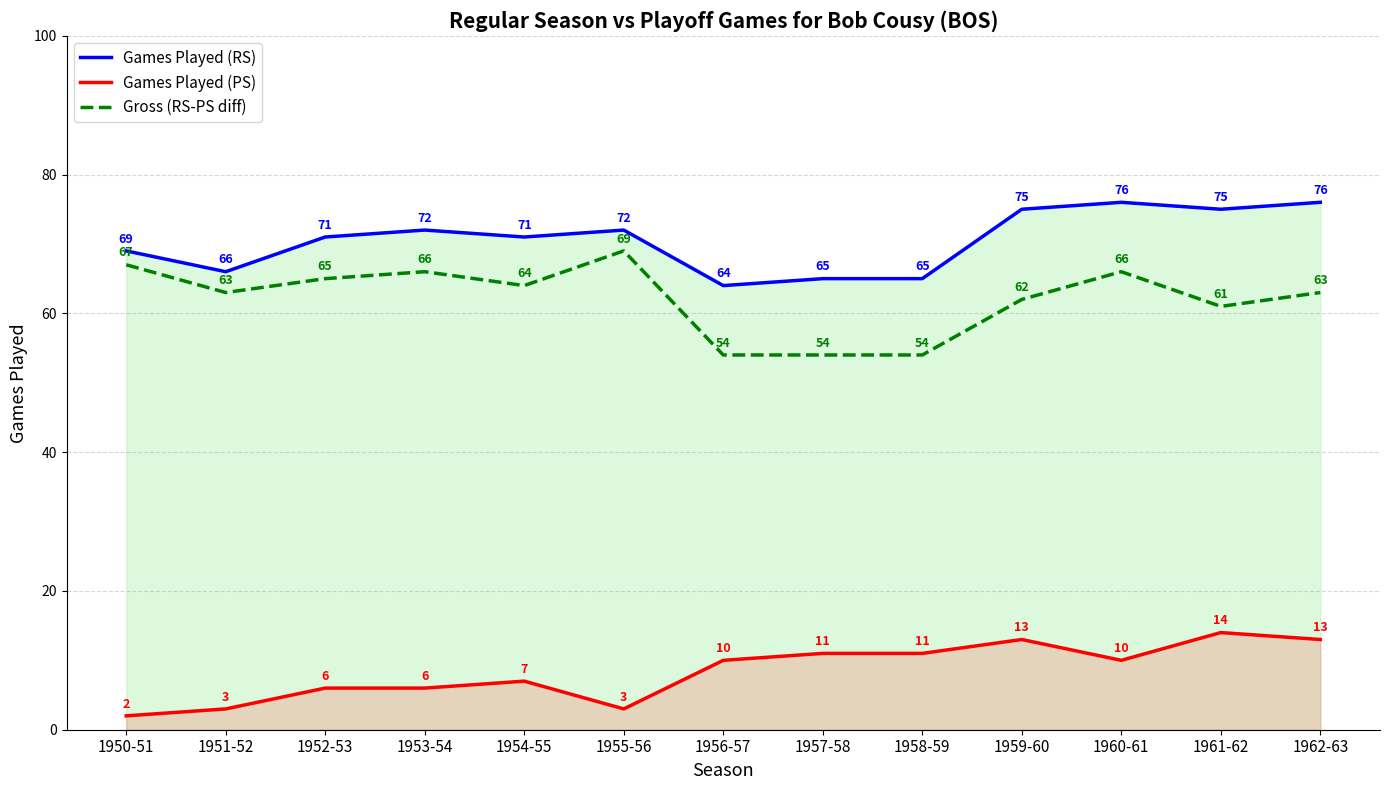

What is the difference between the Gross (RS-PS diff) values at 1959-60 and 1954-55?

2